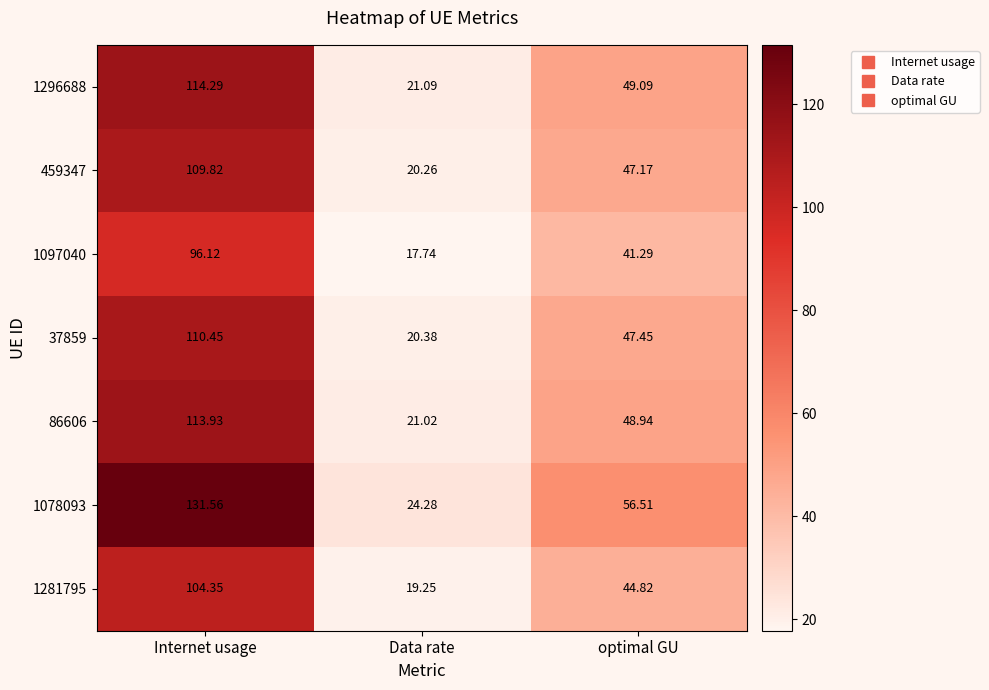

At which label does 86606 first exceed 48?

Internet usage